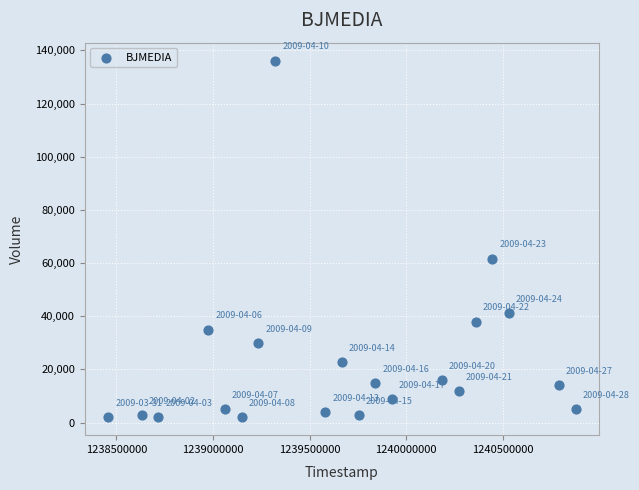

What Y value in the scatter plot is closest to 69100?

61700